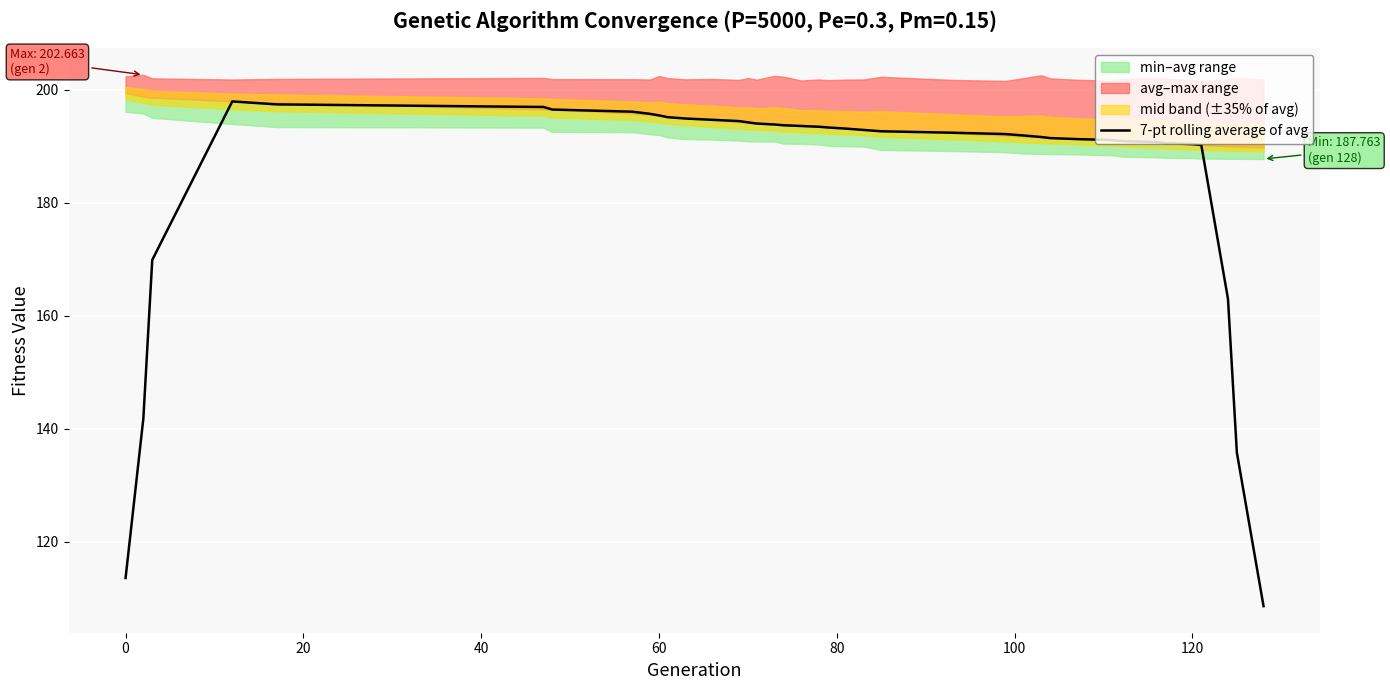

What is the difference between the maximum and minimum values?

89.4